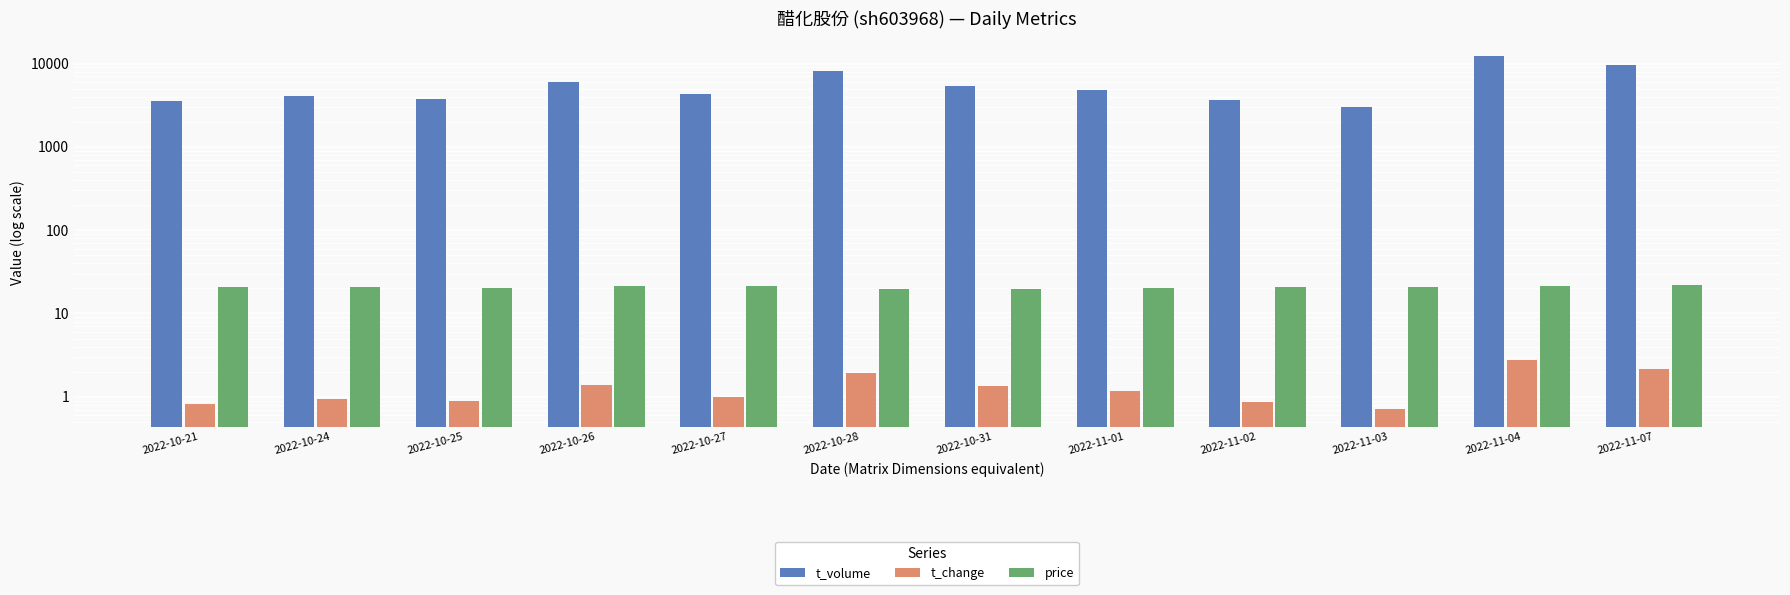

What is the total value across all series at 2022-10-21?

3535.8